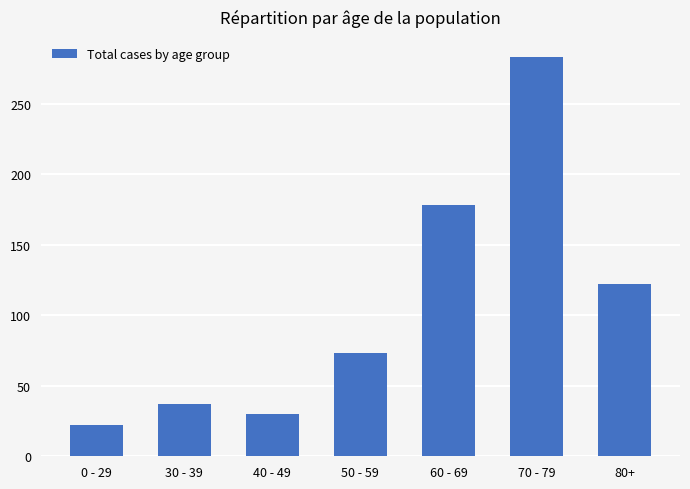

Reading left to right, transcribe all the data shown in this chart.

0 - 29=22	30 - 39=37	40 - 49=30	50 - 59=73	60 - 69=178	70 - 79=283	80+=122